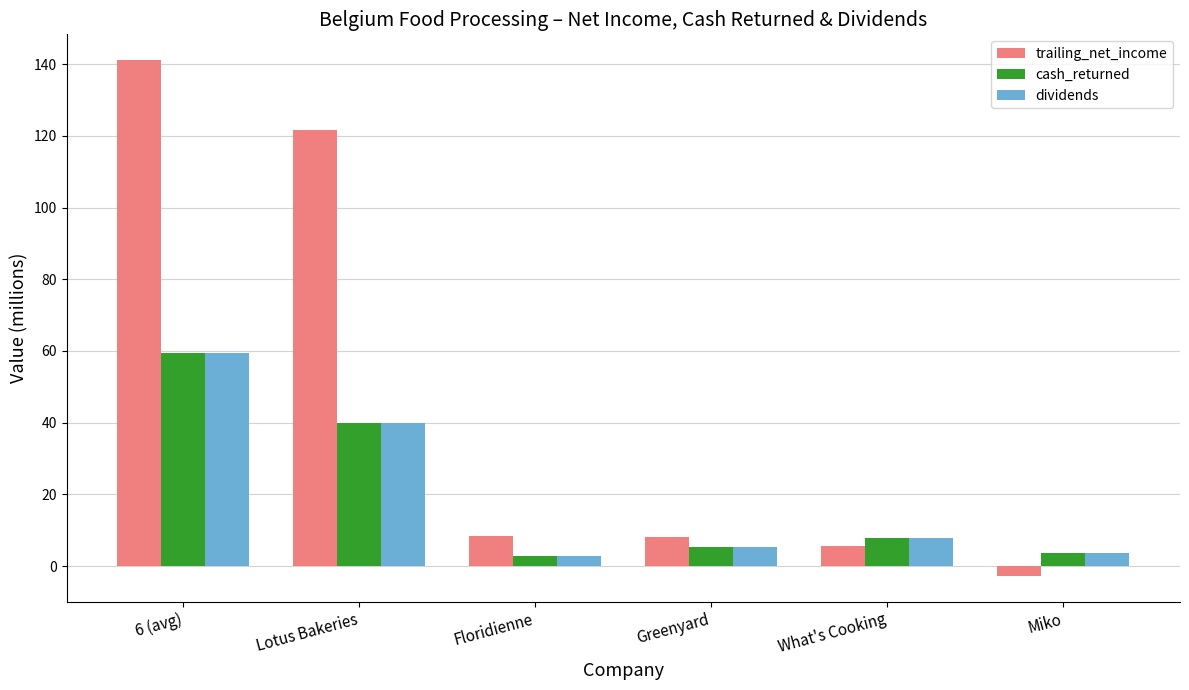

What position from the right is 6 (avg)?

6